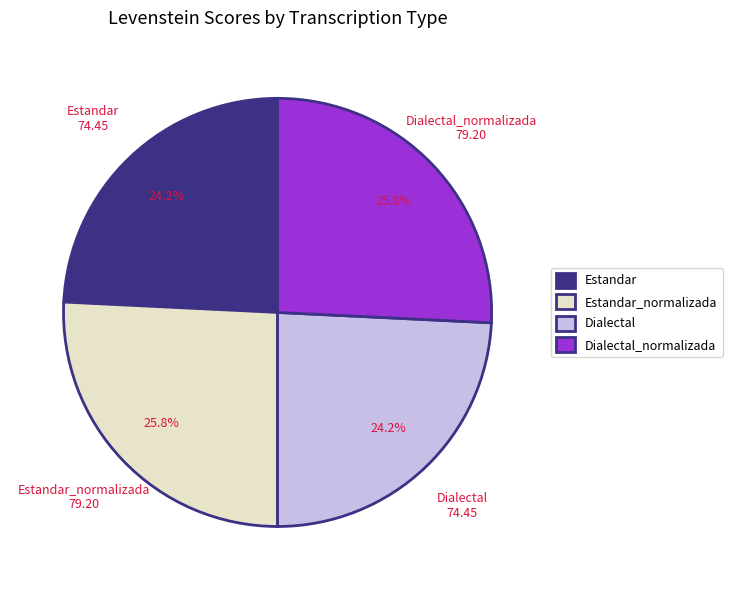

Count the number of slices in the pie.

4